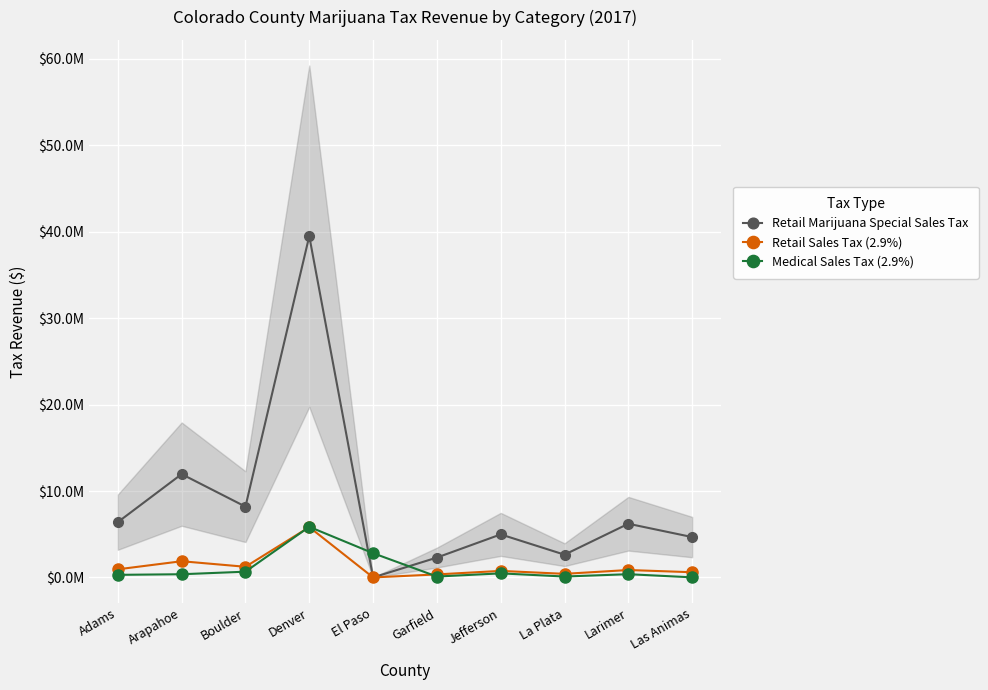

Between Larimer and Las Animas, which series saw the biggest shift?

Retail Marijuana Special Sales Tax